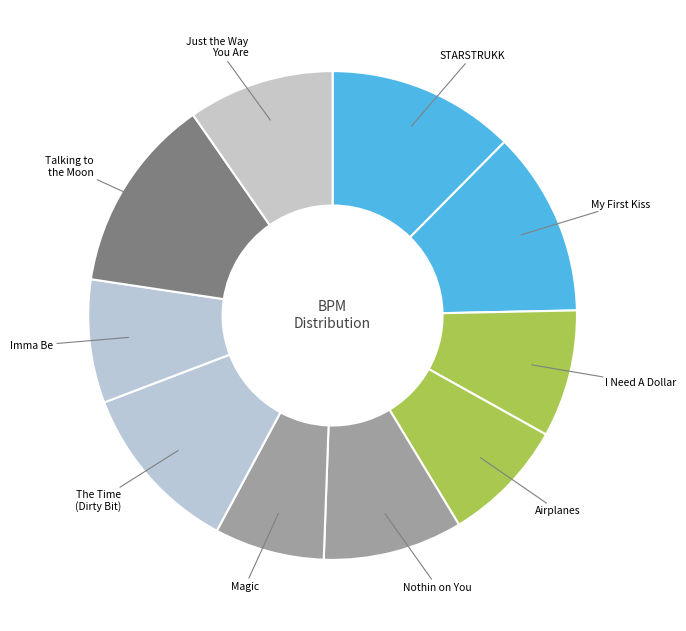

How many segments does this pie chart have?

10